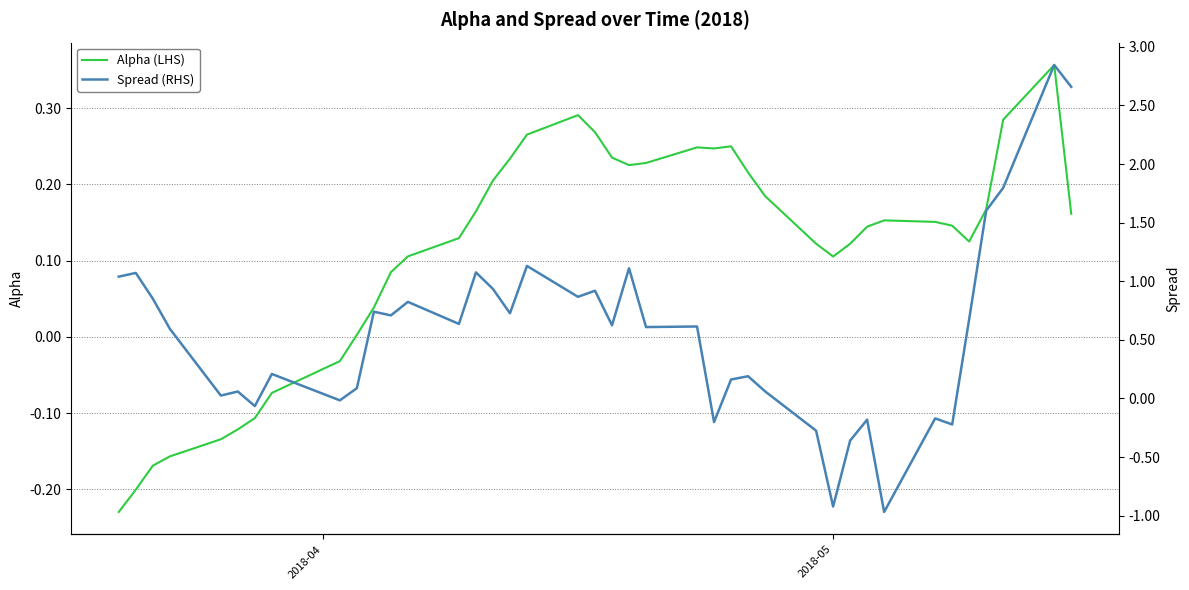

Is the value of Alpha (LHS) at 27 greater than the value of Spread (RHS) at 23?

No